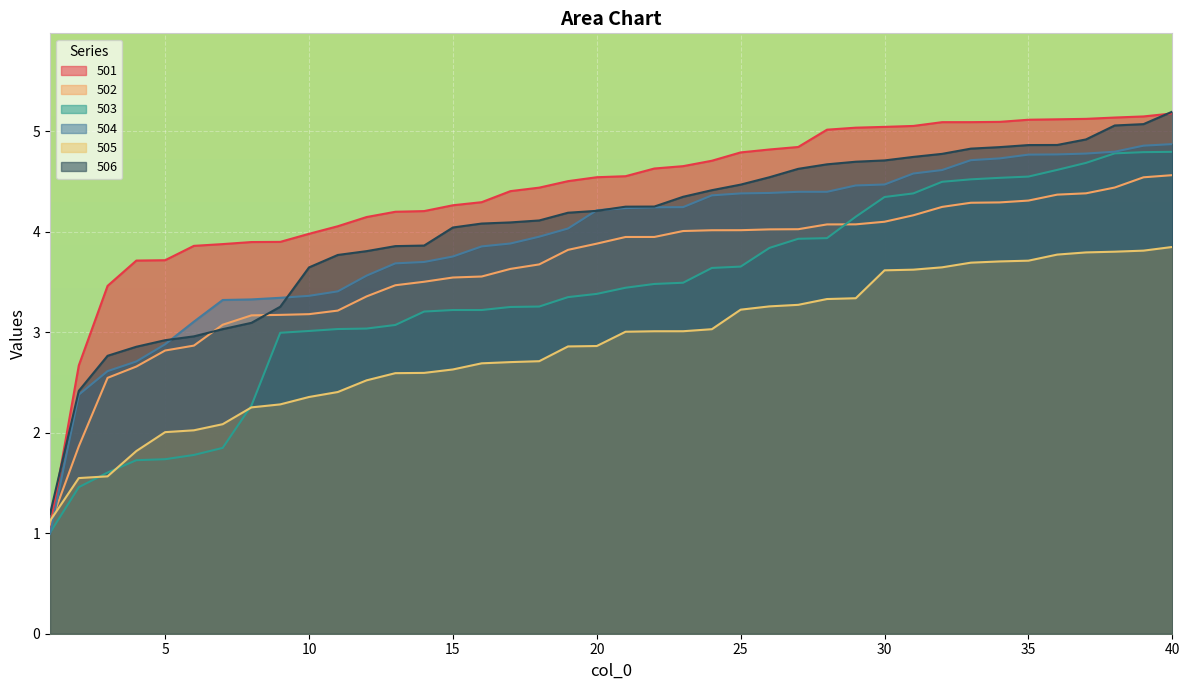

What is the value of the 506 point at the 32nd from the left?

4.8